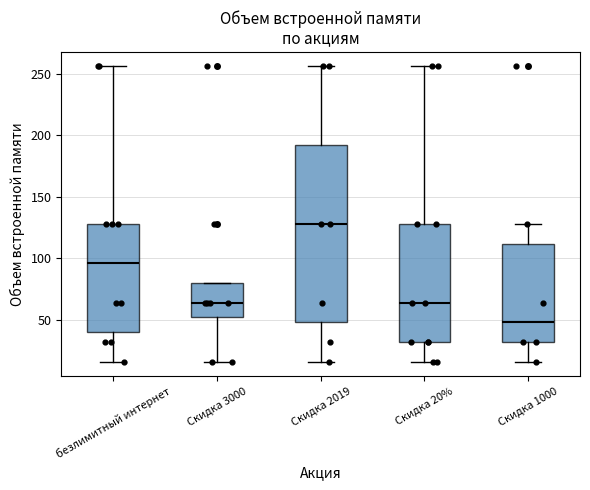

Reading left to right, read every box against the y-axis: the position of its median line, the range the box covers, and the ends of its whiskers. The values are not printed on the chart, so give them approximately, as read against the axis.

безлимитный интернет: median 95, box 40 to 130, whiskers 15 to 255
Скидка 3000: median 65, box 50 to 80, whiskers 15 to 80
Скидка 2019: median 130, box 50 to 190, whiskers 15 to 255
Скидка 20%: median 65, box 30 to 130, whiskers 15 to 255
Скидка 1000: median 50, box 30 to 110, whiskers 15 to 130